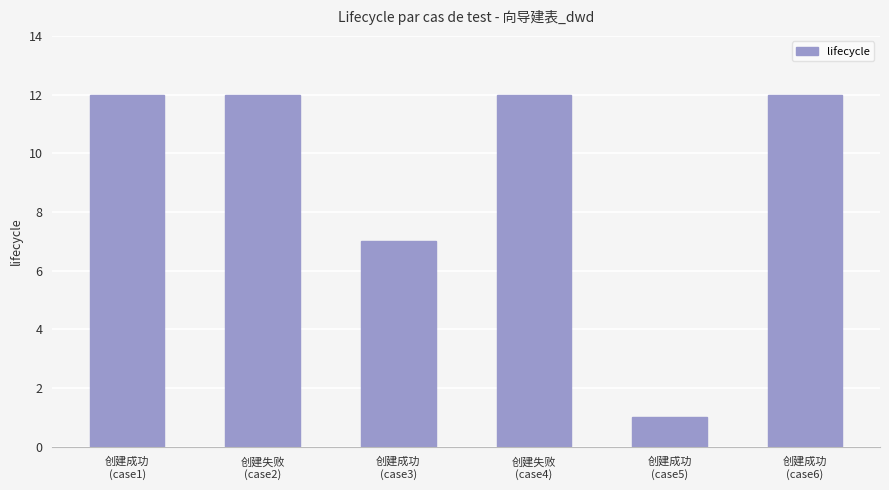

What is the sum of all values?

56